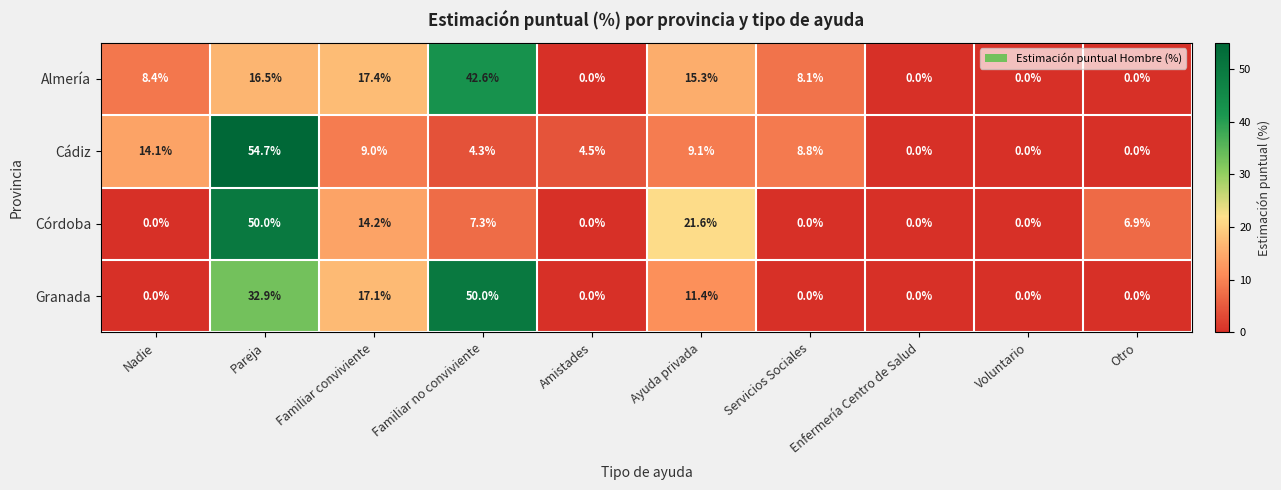

List the series in order of their overall mean, lowest first.

Córdoba, Cádiz, Almería, Granada